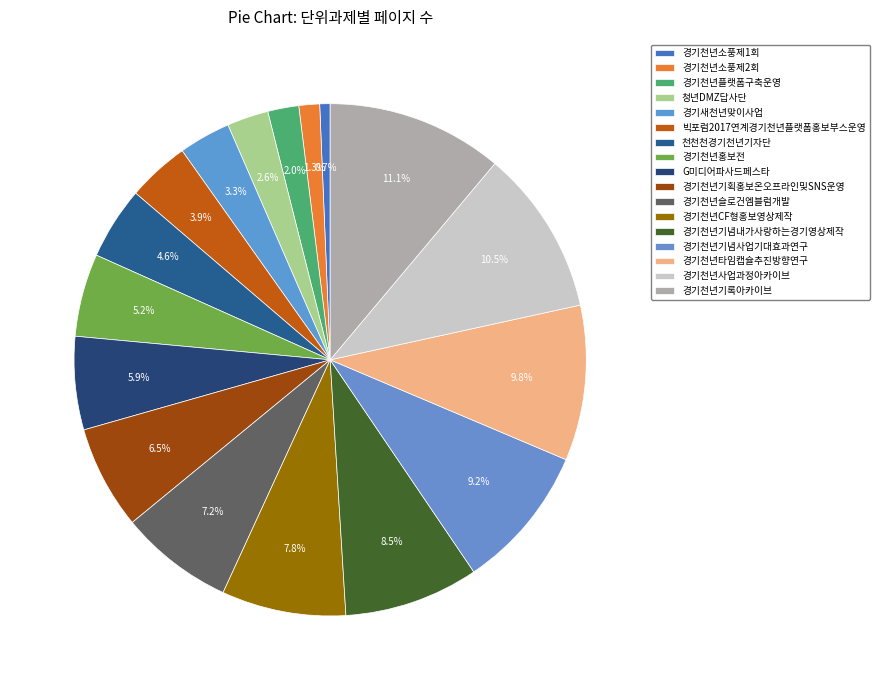

To the nearest percent, what percentage of the pie is G미디어파사드페스타?

6%